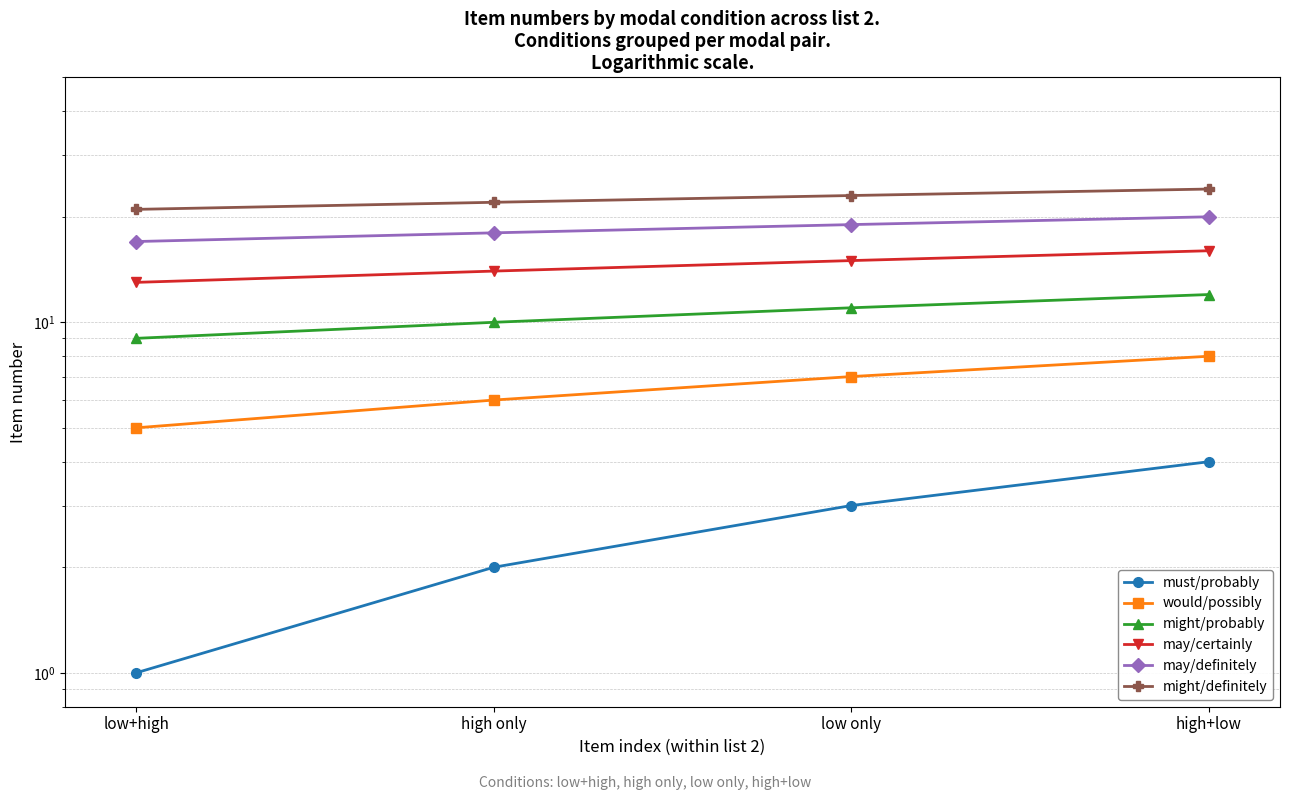

How many distinct data groups are displayed?

6